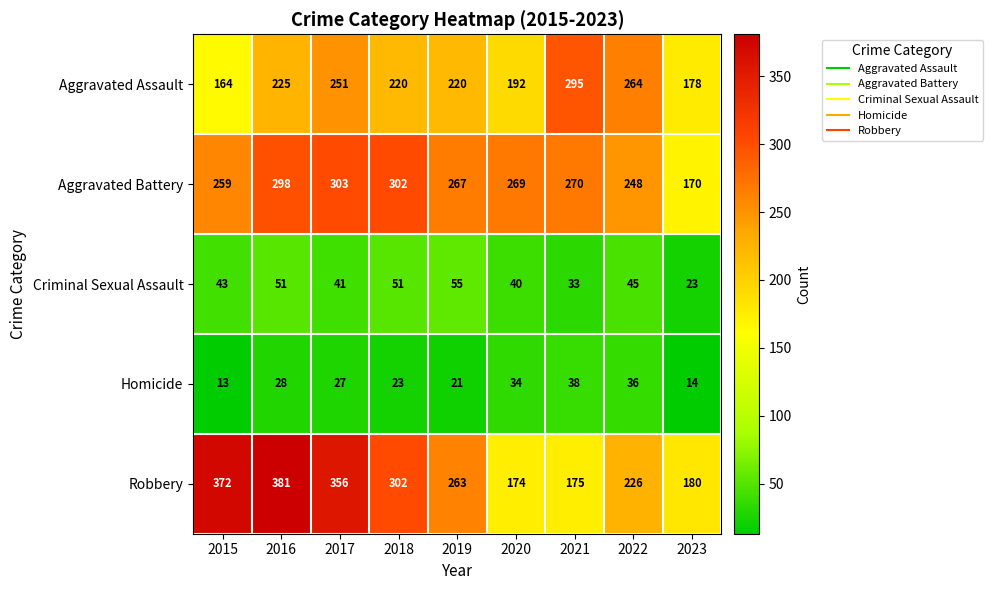

Where does the Aggravated Assault series first go above 220?

2016